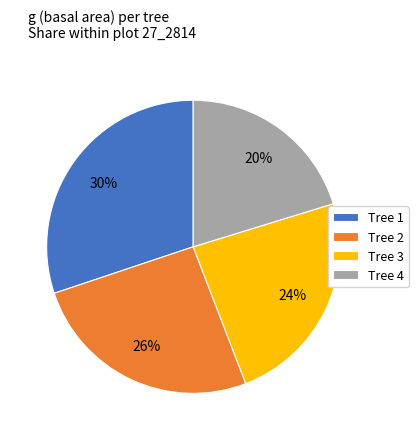

Count the number of slices in the pie.

4